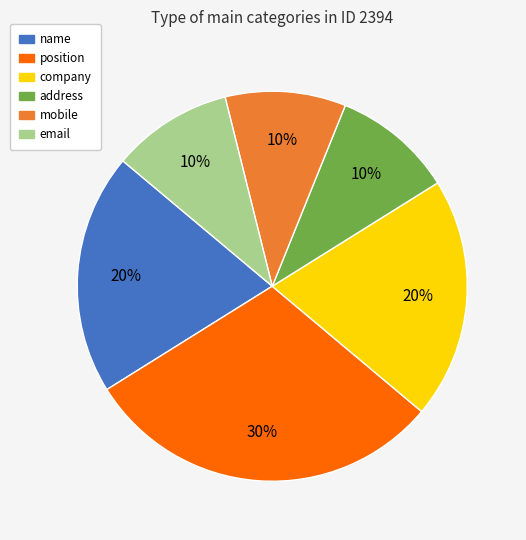

Which slice is the largest?

position